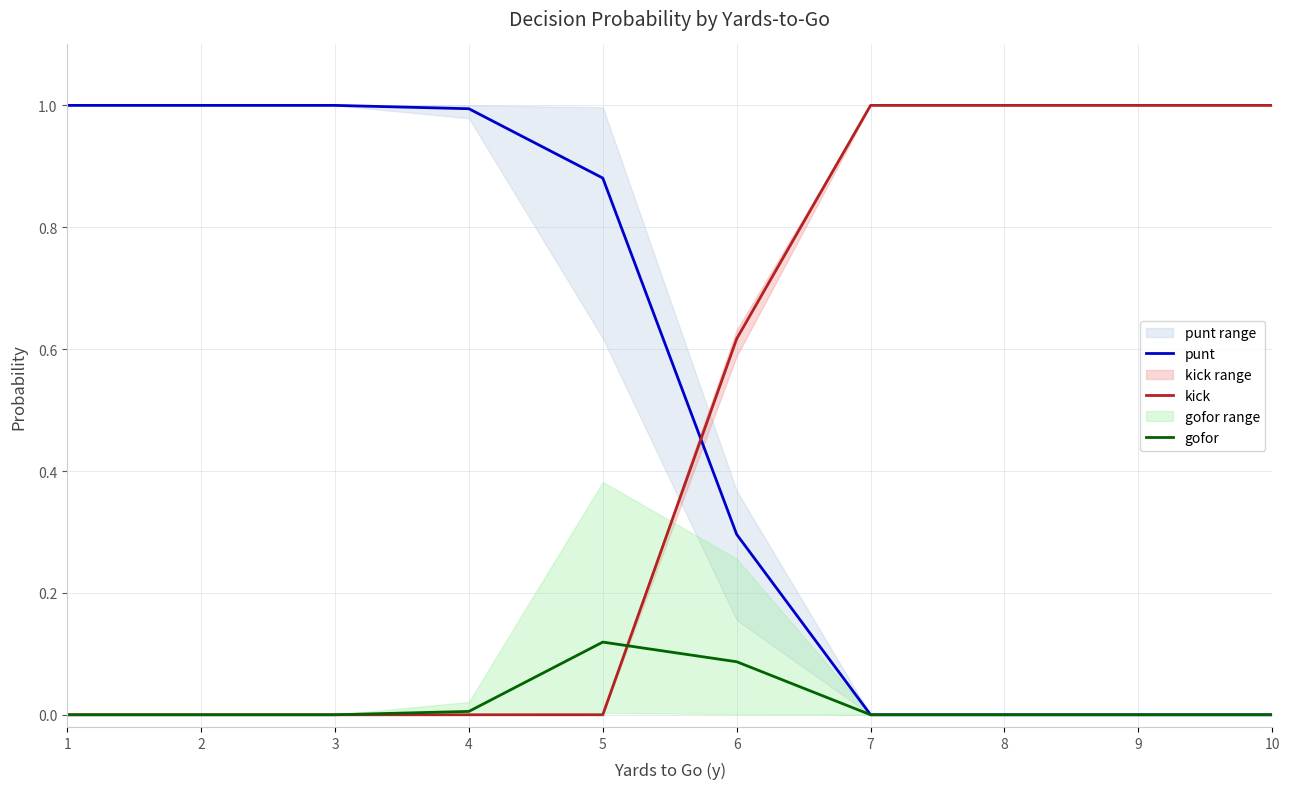

Count the kick values in the range 0 to 1.

10